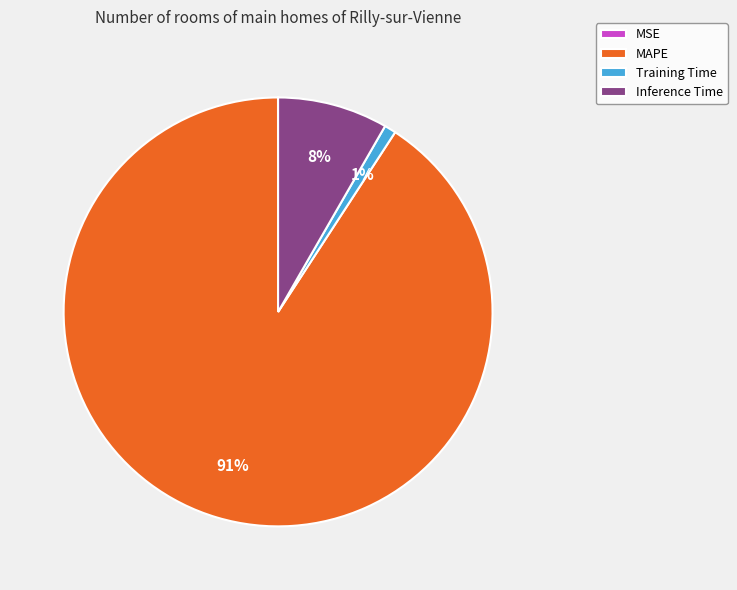

What percentage is the Inference Time slice, to the nearest percent?

8%